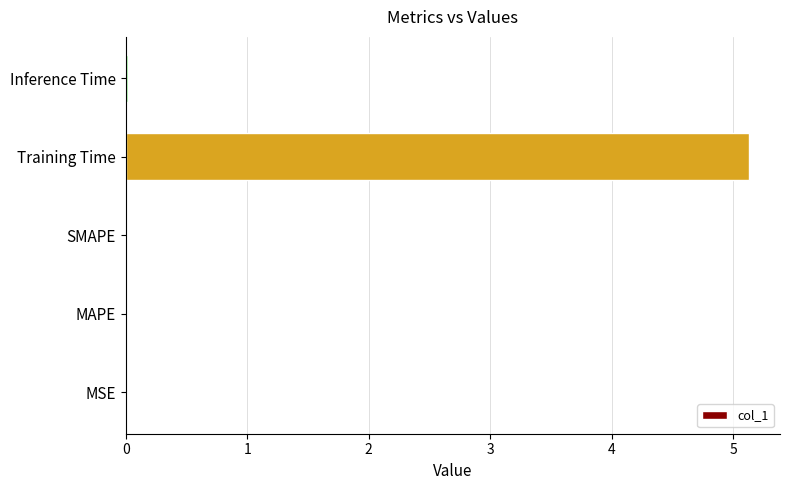

What is the maximum value shown in the chart?

5.1